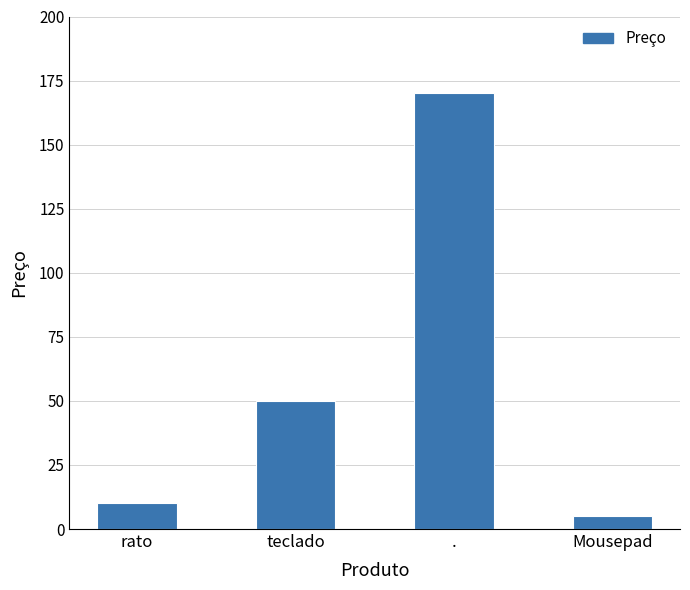

Is it true that the value at rato is 10?

True